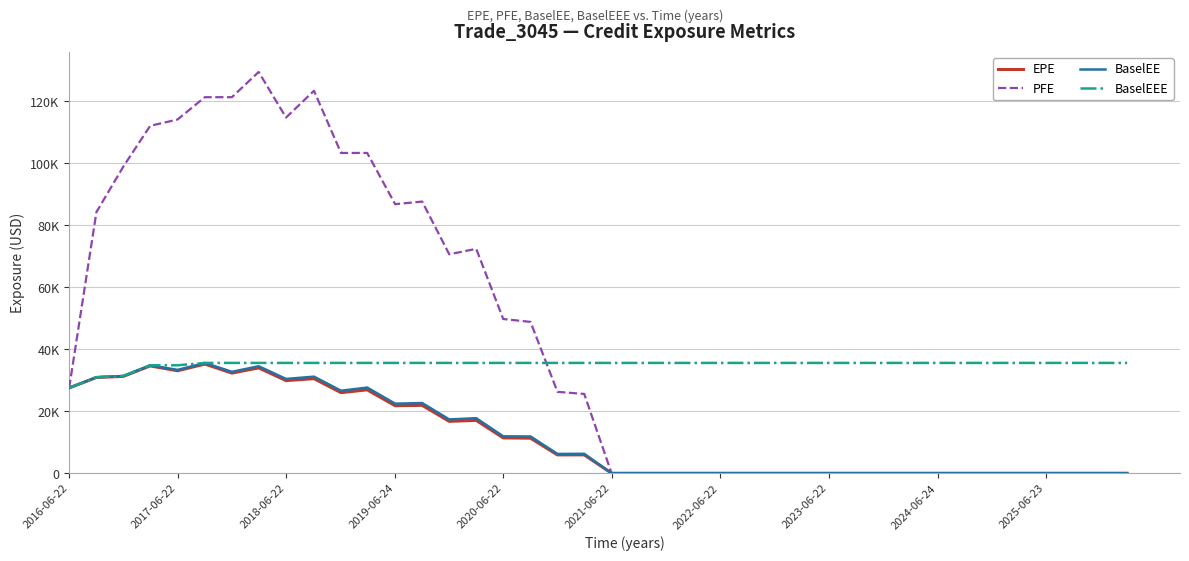

What are all the series names shown in the legend?

EPE, PFE, BaselEE, BaselEEE